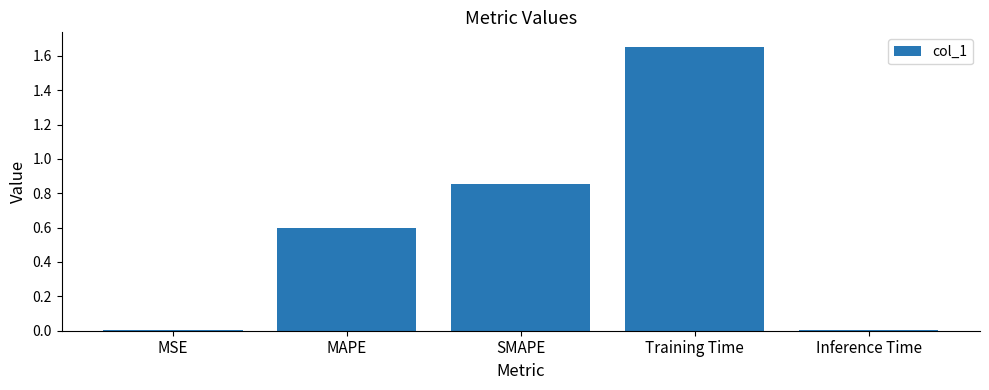

Which category has the highest value across all series?

Training Time